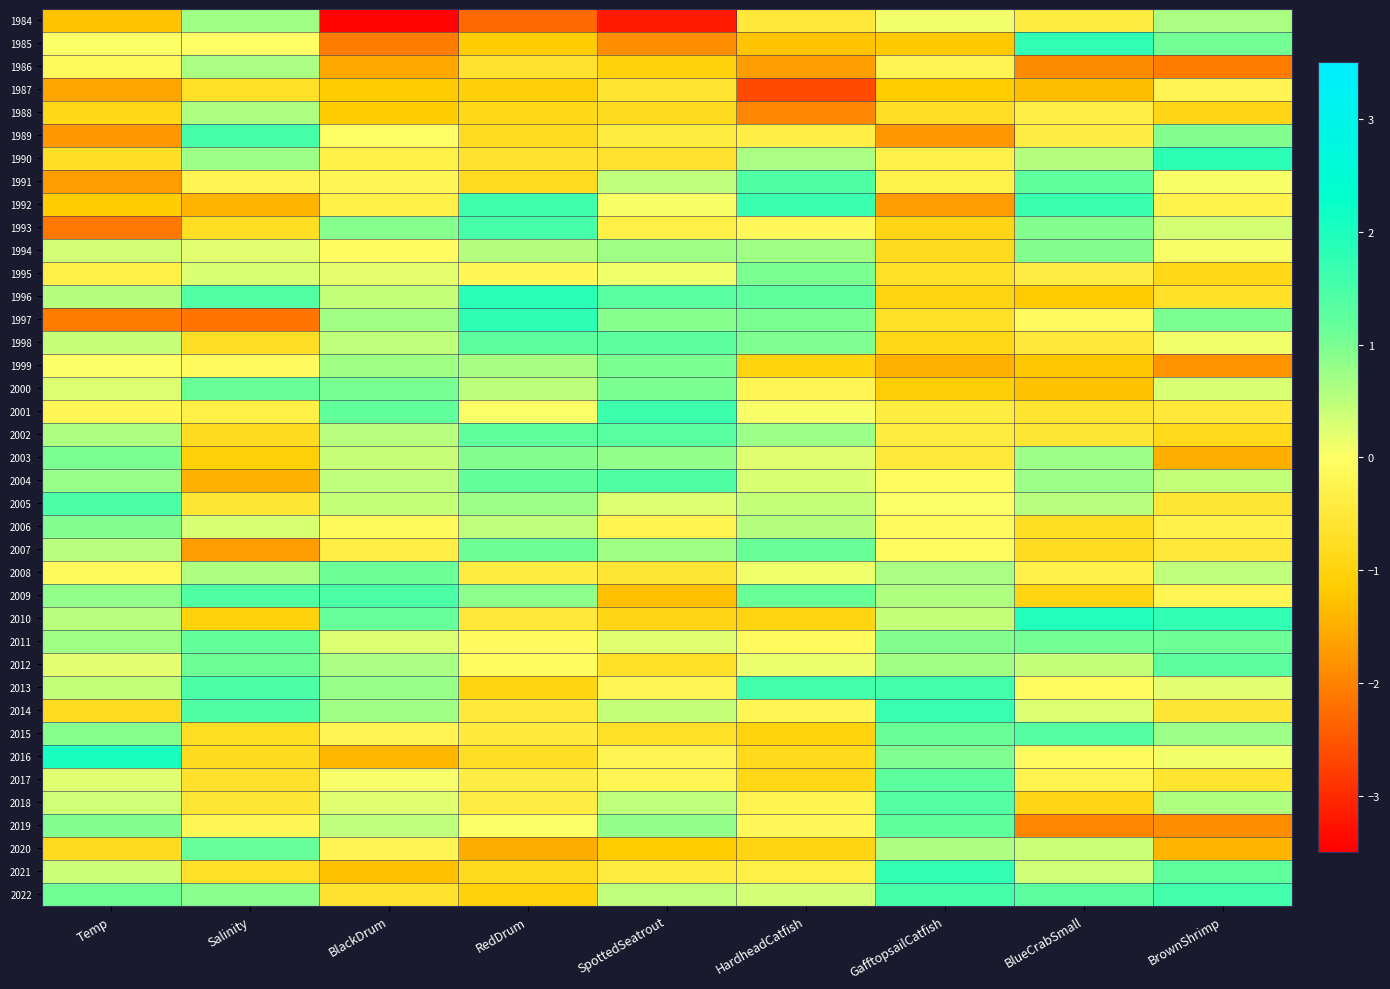

Which category has the lowest value across all series?

BlackDrum